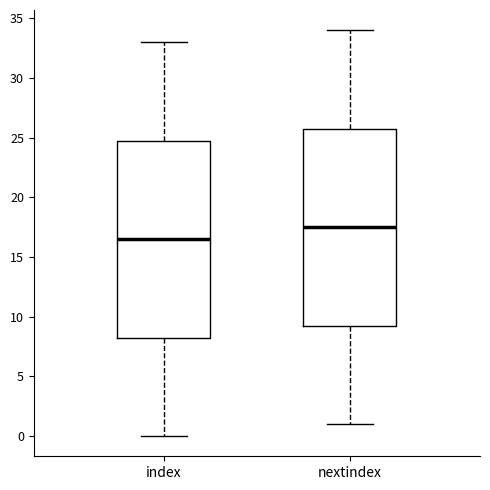

Reading left to right, transcribe this box plot: for each box, give where its median line is, the range the box spans, and where its two whiskers end, as read against the y-axis. The values are not printed on the chart, so give them approximately, as read against the axis.

index: median 16.5, box 8.5 to 25.0, whiskers 0.0 to 33.0
nextindex: median 17.5, box 9.5 to 26.0, whiskers 1.0 to 34.0